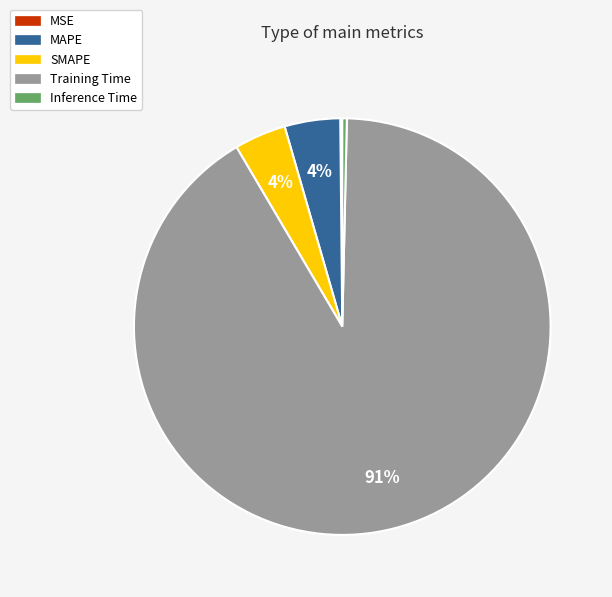

Between Training Time and MAPE, which is larger?

Training Time